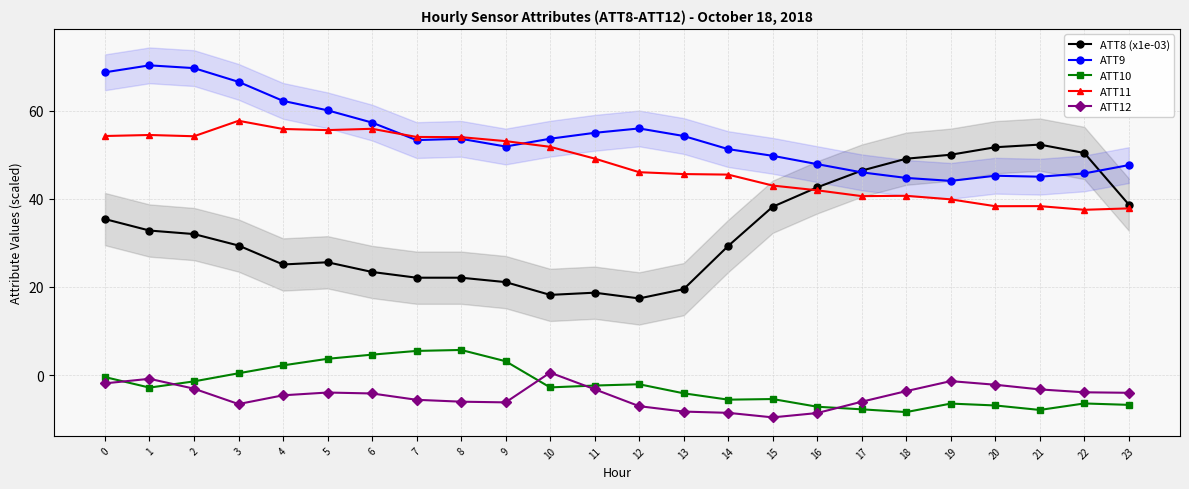

Reading left to right, transcribe all the data shown in this chart.

ATT8 (x1e-03): 0=35.4	1=32.8	2=32.0	3=29.4	4=25.1	5=25.6	6=23.4	7=22.1	8=22.1	9=21.1	10=18.2	11=18.7	12=17.4	13=19.5	14=29.3	15=38.2	16=42.6	17=46.4	18=49.1	19=50.0	20=51.7	21=52.3	22=50.4	23=38.7
ATT9: 0=68.7	1=70.3	2=69.7	3=66.5	4=62.2	5=60.1	6=57.3	7=53.3	8=53.6	9=51.9	10=53.6	11=55.0	12=56.0	13=54.3	14=51.3	15=49.8	16=47.9	17=46.0	18=44.7	19=44.1	20=45.2	21=45.0	22=45.8	23=47.6
ATT10: 0=-0.4	1=-2.8	2=-1.4	3=0.4	4=2.2	5=3.7	6=4.6	7=5.5	8=5.7	9=3.1	10=-2.8	11=-2.4	12=-2.1	13=-4.1	14=-5.6	15=-5.4	16=-7.2	17=-7.8	18=-8.4	19=-6.5	20=-6.9	21=-7.9	22=-6.4	23=-6.8
ATT11: 0=54.2	1=54.5	2=54.2	3=57.7	4=55.8	5=55.6	6=55.9	7=54.0	8=54.0	9=53.1	10=51.8	11=49.1	12=46.0	13=45.6	14=45.5	15=43.0	16=41.9	17=40.6	18=40.7	19=39.9	20=38.3	21=38.3	22=37.5	23=37.8
ATT12: 0=-1.9	1=-0.8	2=-3.1	3=-6.6	4=-4.6	5=-4.0	6=-4.2	7=-5.6	8=-6.0	9=-6.2	10=0.6	11=-3.2	12=-7.0	13=-8.3	14=-8.6	15=-9.6	16=-8.6	17=-6.0	18=-3.6	19=-1.4	20=-2.2	21=-3.2	22=-3.9	23=-4.0